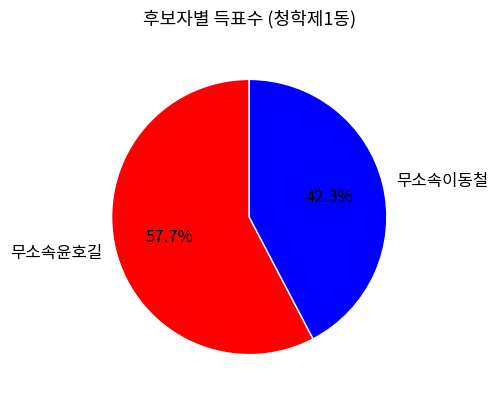

Is the sum of 무소속윤호길 and 무소속이동철 greater than half?

Yes